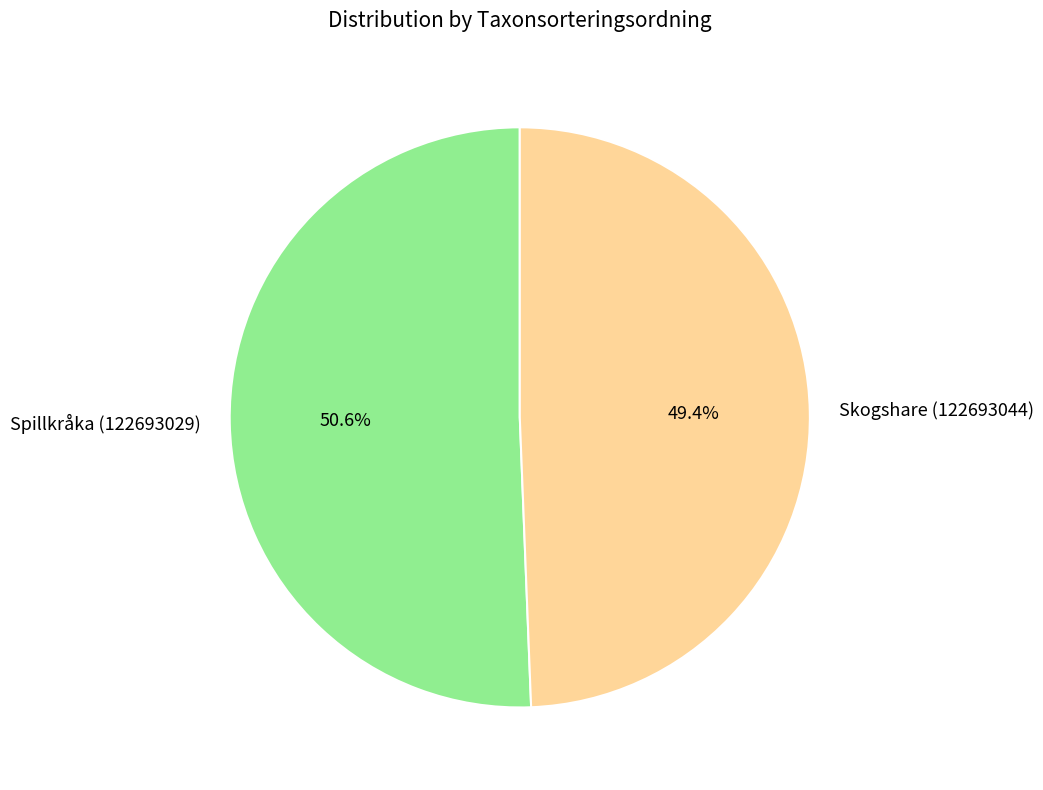

To the nearest percent, what percentage of the pie is Spillkråka (122693029)?

51%